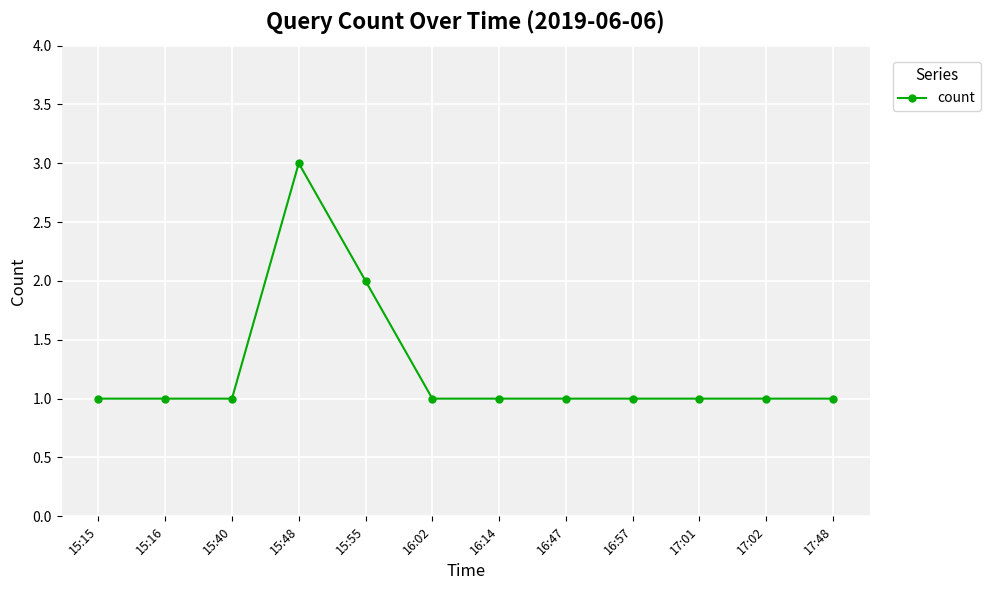

What is the smallest value displayed?

1